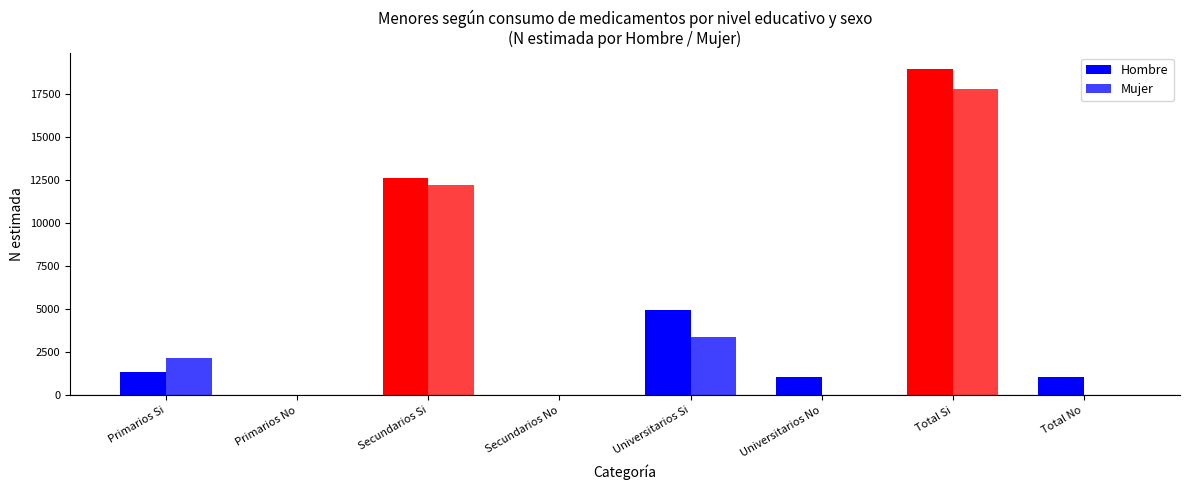

How many distinct data groups are displayed?

2